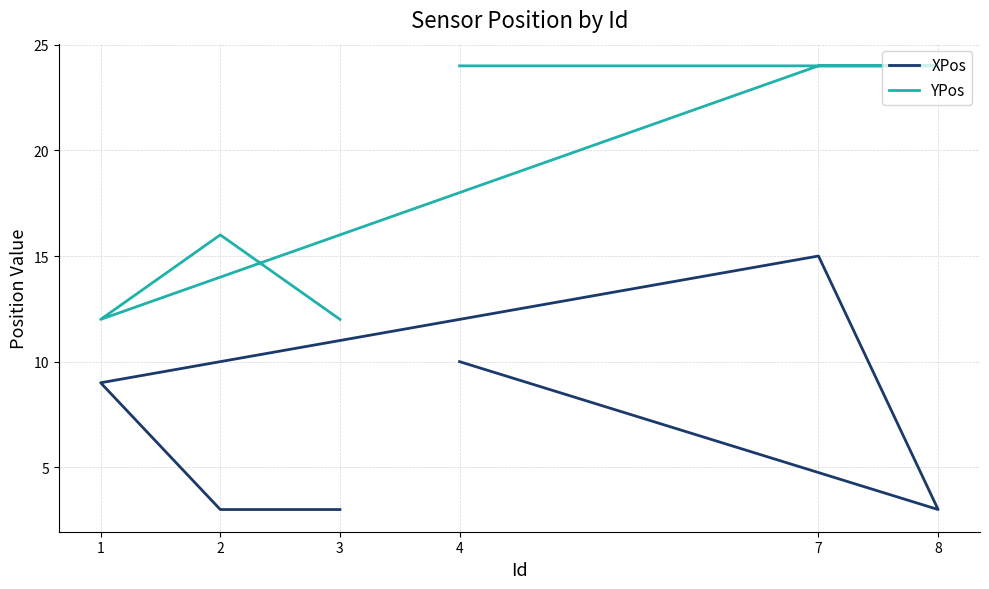

Which series has the largest total across all categories?

YPos